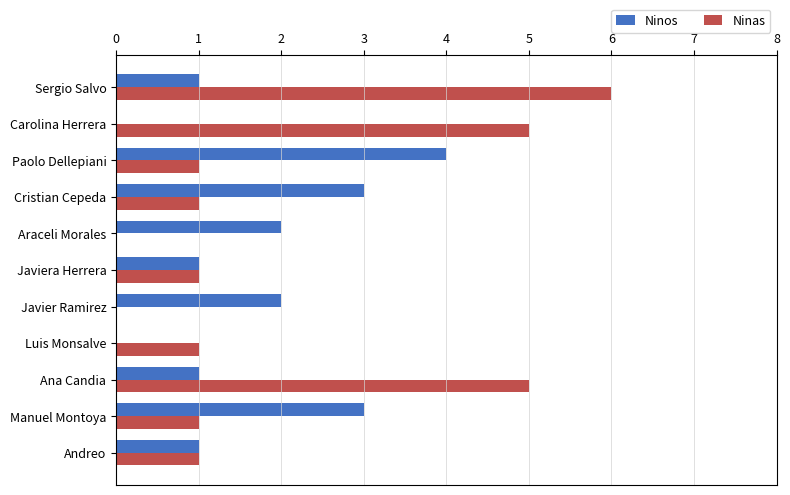

At which category is the sum across all series the highest?

Sergio Salvo